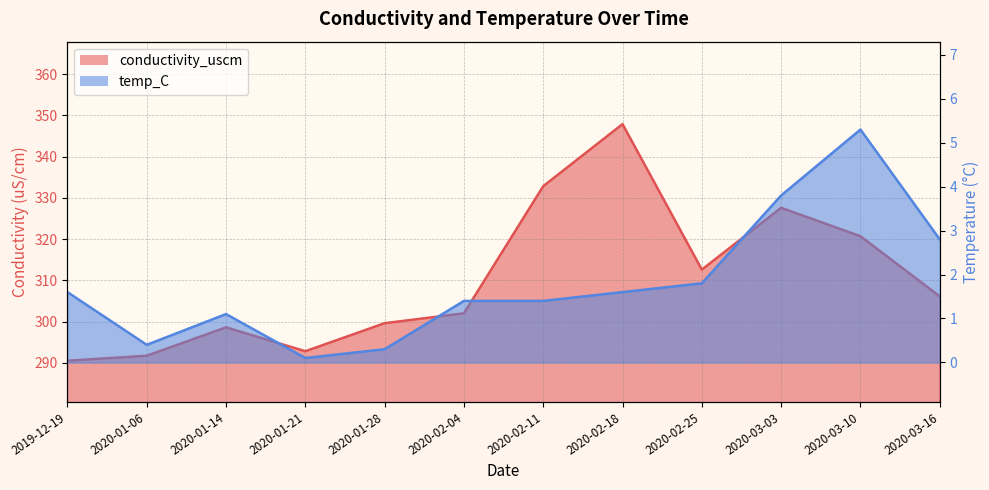

What is the difference between the temp_C values at 2020-01-06 and 2020-02-04?

1.0